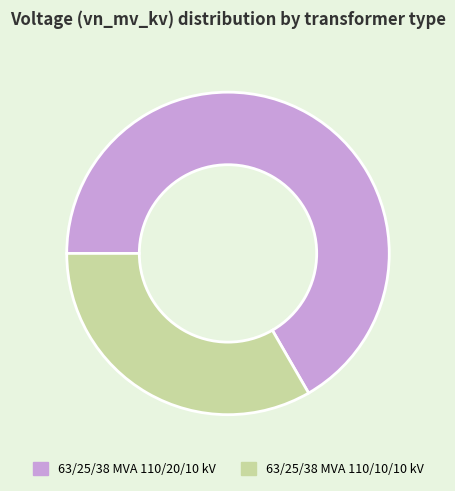

Rank the categories by value from lowest to highest.

63/25/38 MVA 110/10/10 kV, 63/25/38 MVA 110/20/10 kV